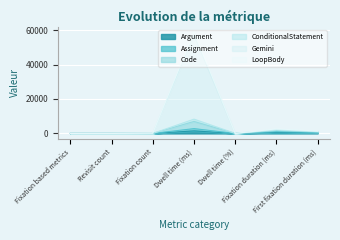

How many interior local valleys does the Gemini series have?

1